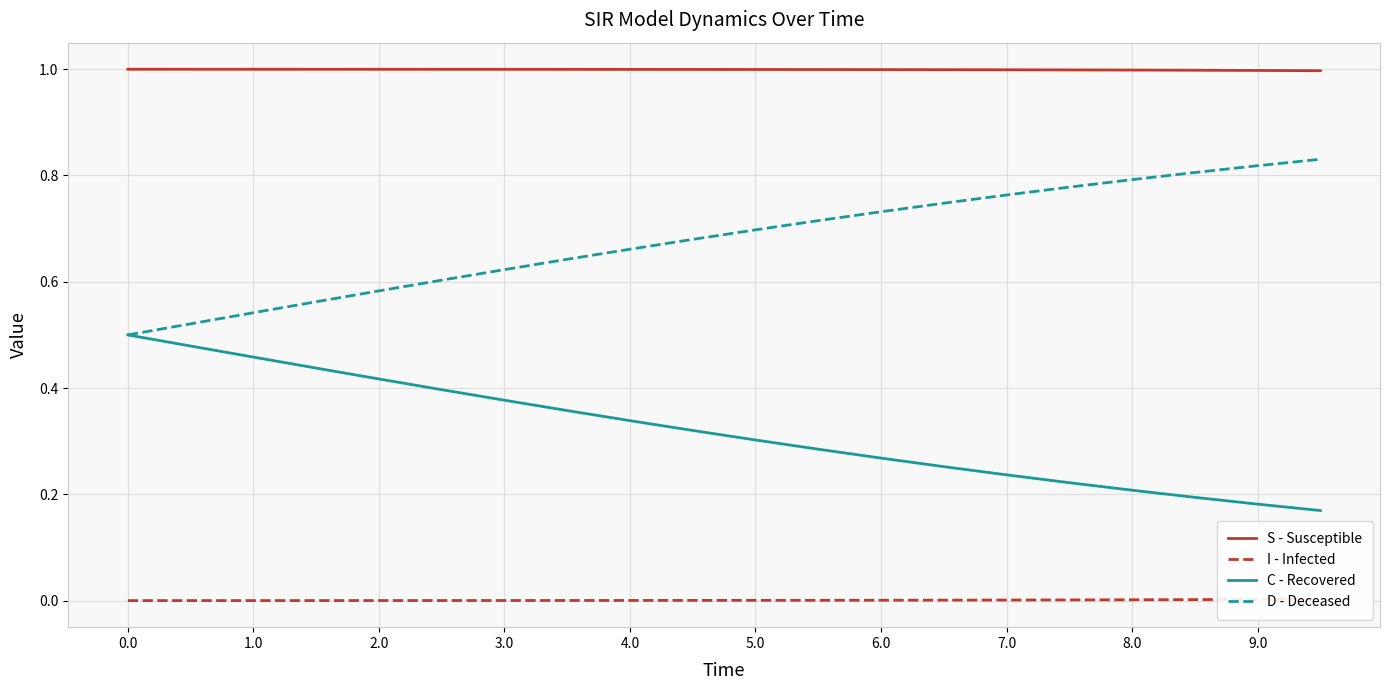

Rank the series by their average value, from lowest to highest.

I - Infected, C - Recovered, D - Deceased, S - Susceptible